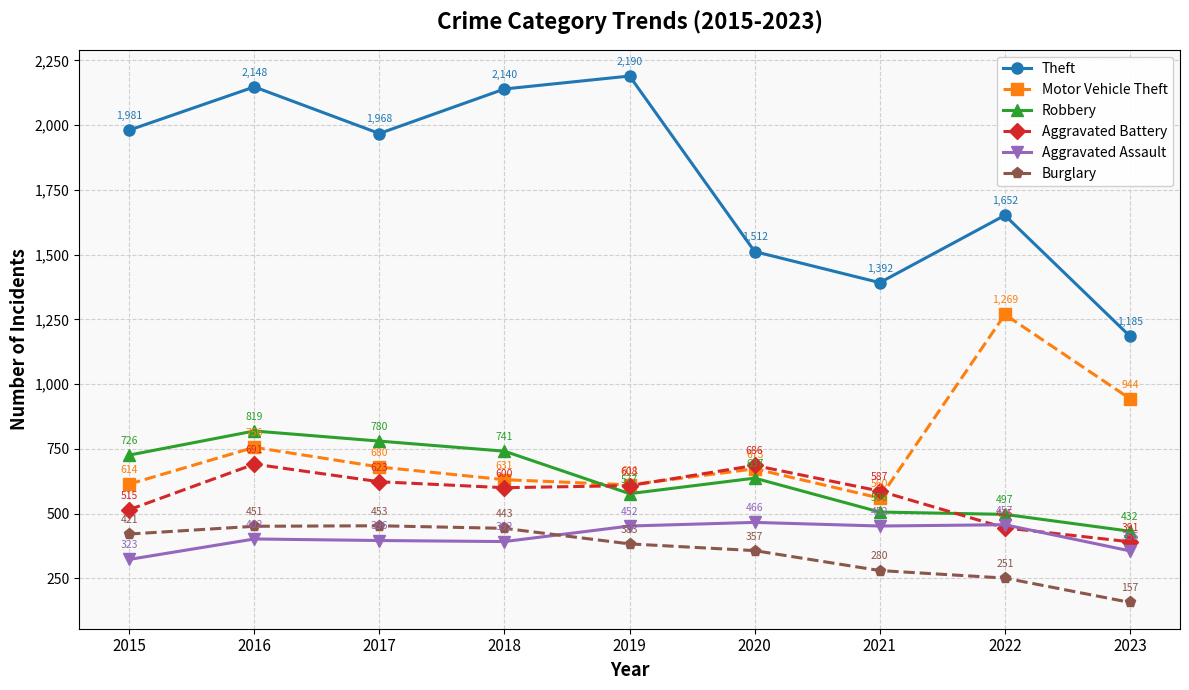

How many lines are shown in the chart?

6